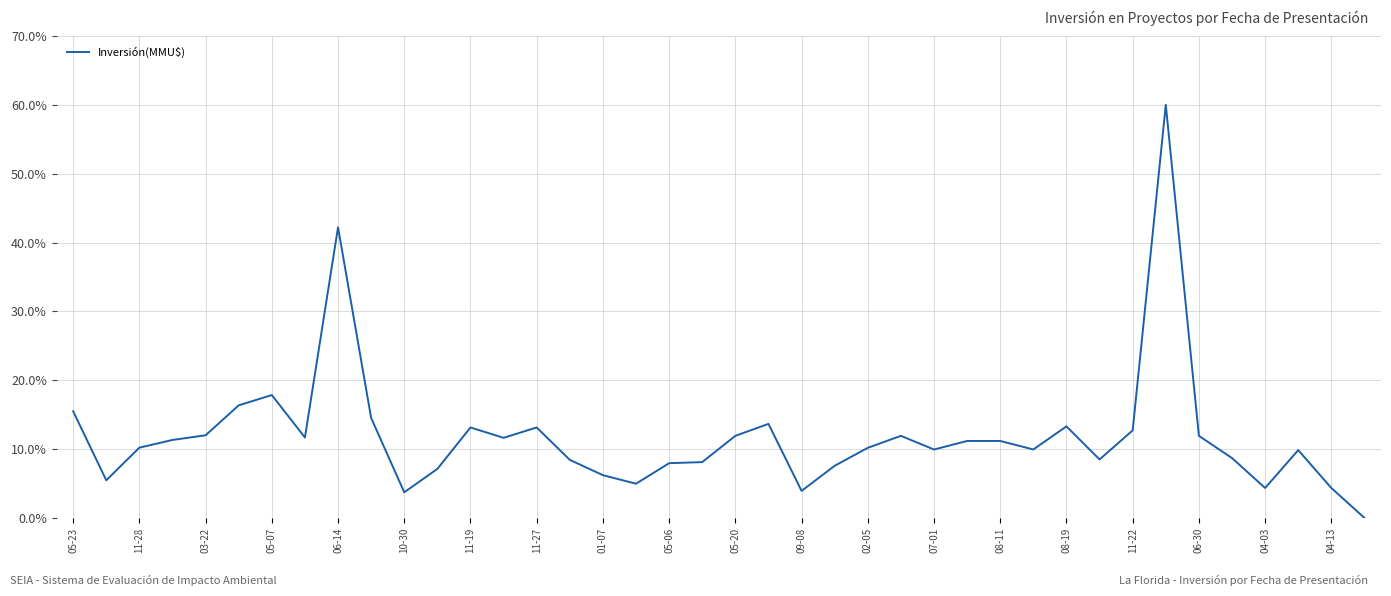

What is the greatest value displayed?

60.0